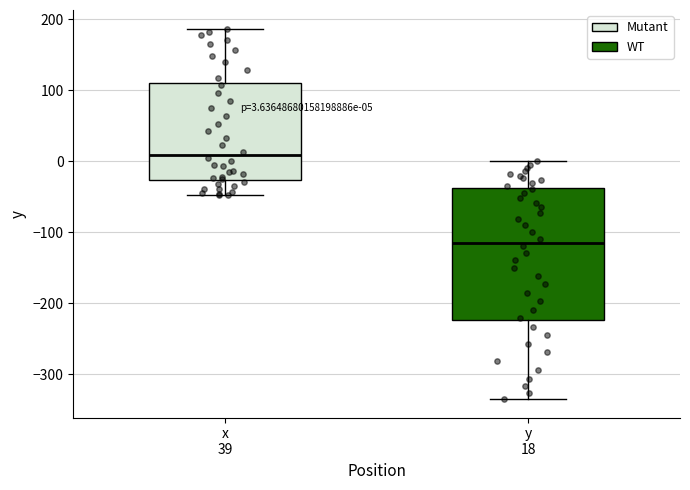

Which box is the tallest, from its lower edge to its upper edge?

y 18